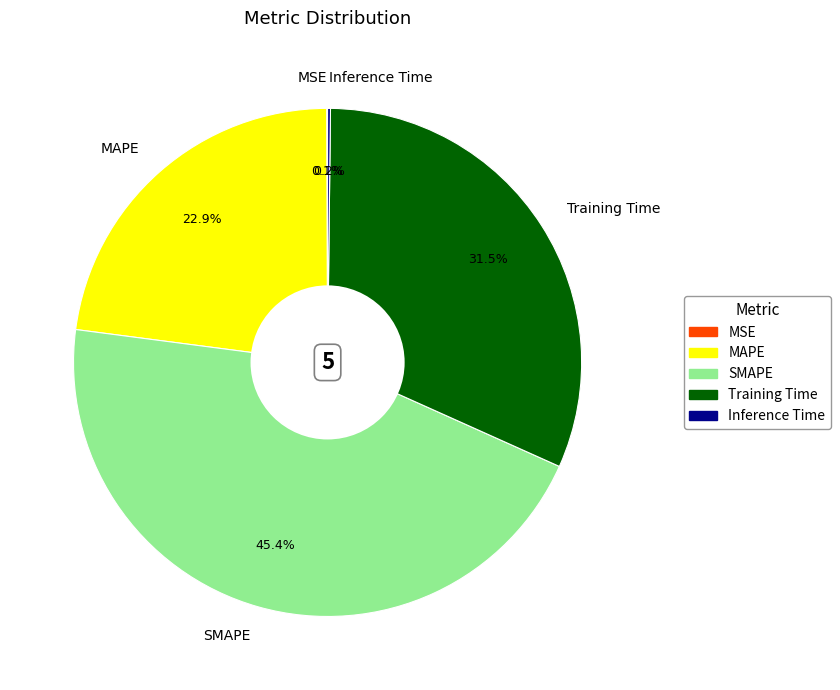

To the nearest percent, what is the difference between the MAPE and SMAPE slice percentages?

22%